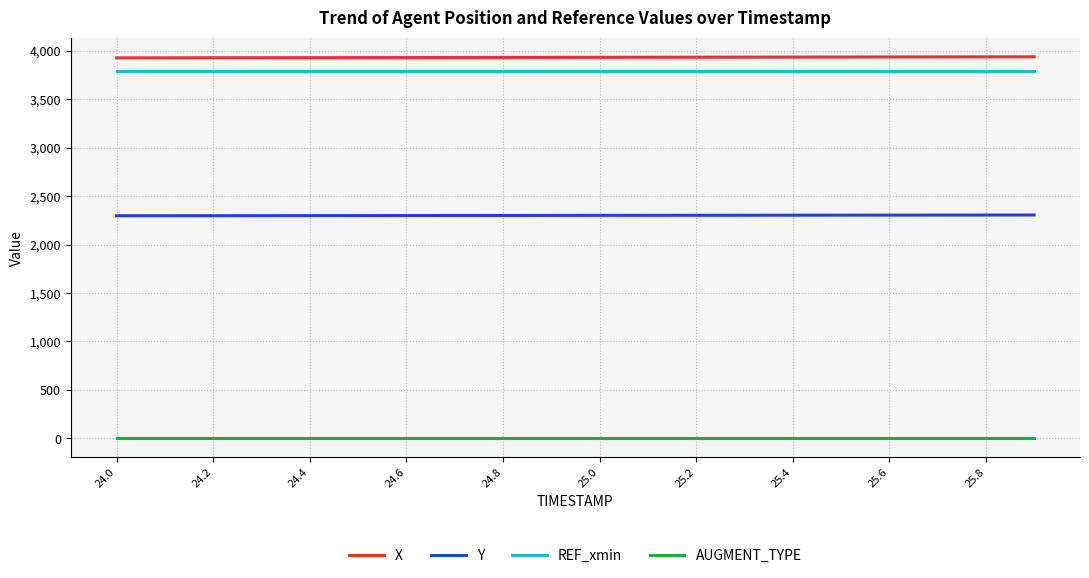

What is the minimum value for X?

3927.1